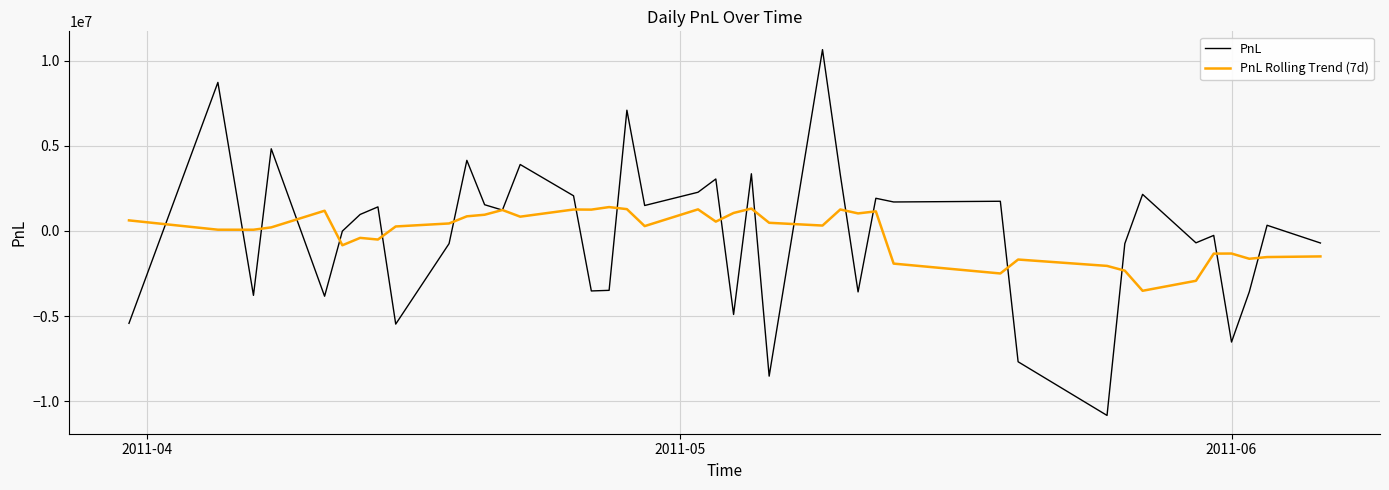

What is the minimum value for PnL?

-10836276.9